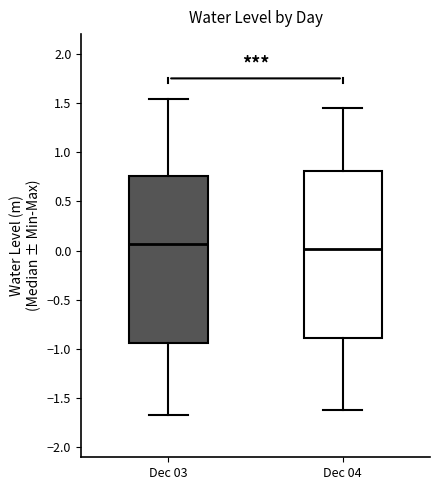

Where does the lower whisker of the box for Dec 03 end on the y-axis? The values are not printed on the chart, so give them approximately, as read against the axis.

-1.65